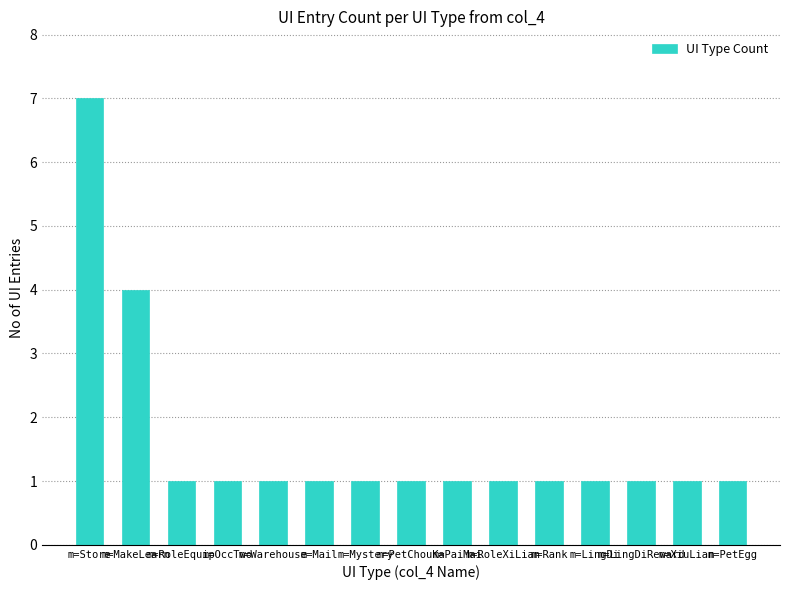

What is the value of the 3rd bar from the left?

1